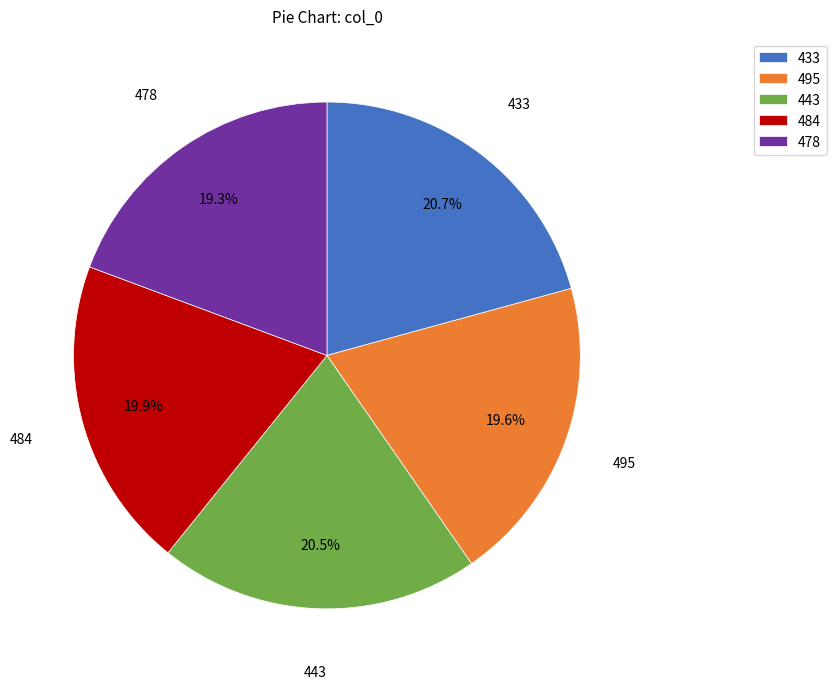

Which has a higher value, 433 or 484?

433